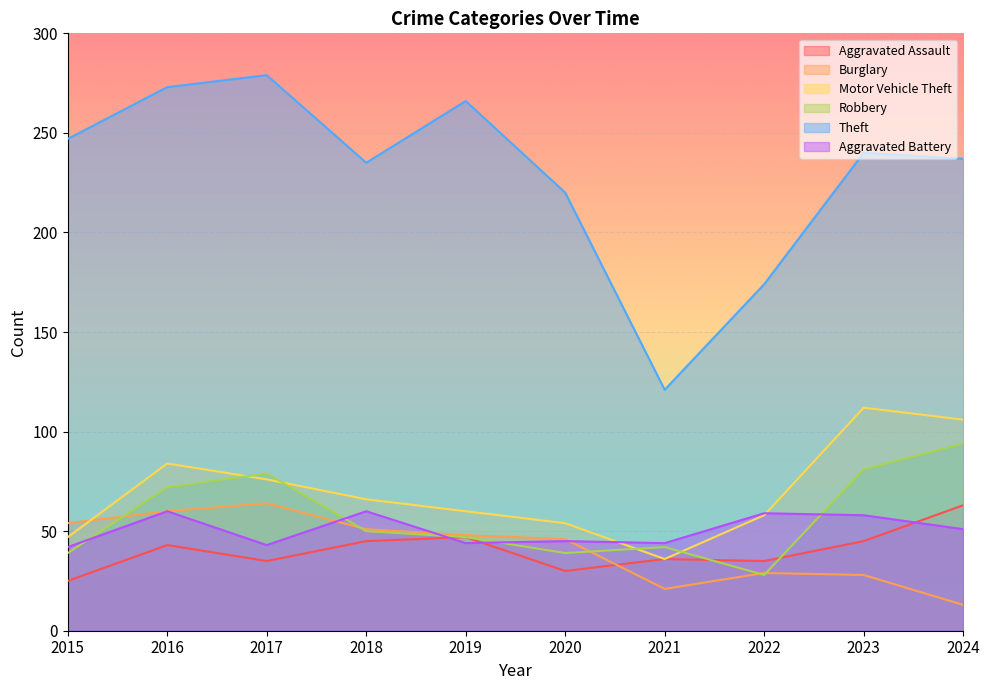

Where is the first local minimum for Theft?

2018